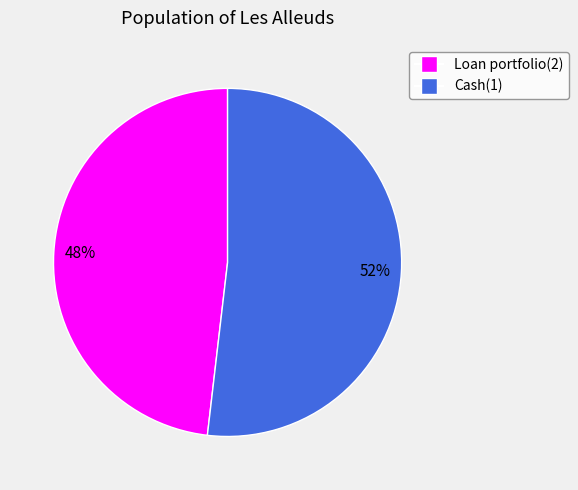

True or false: Loan portfolio(2) accounts for 36% of the total.

False